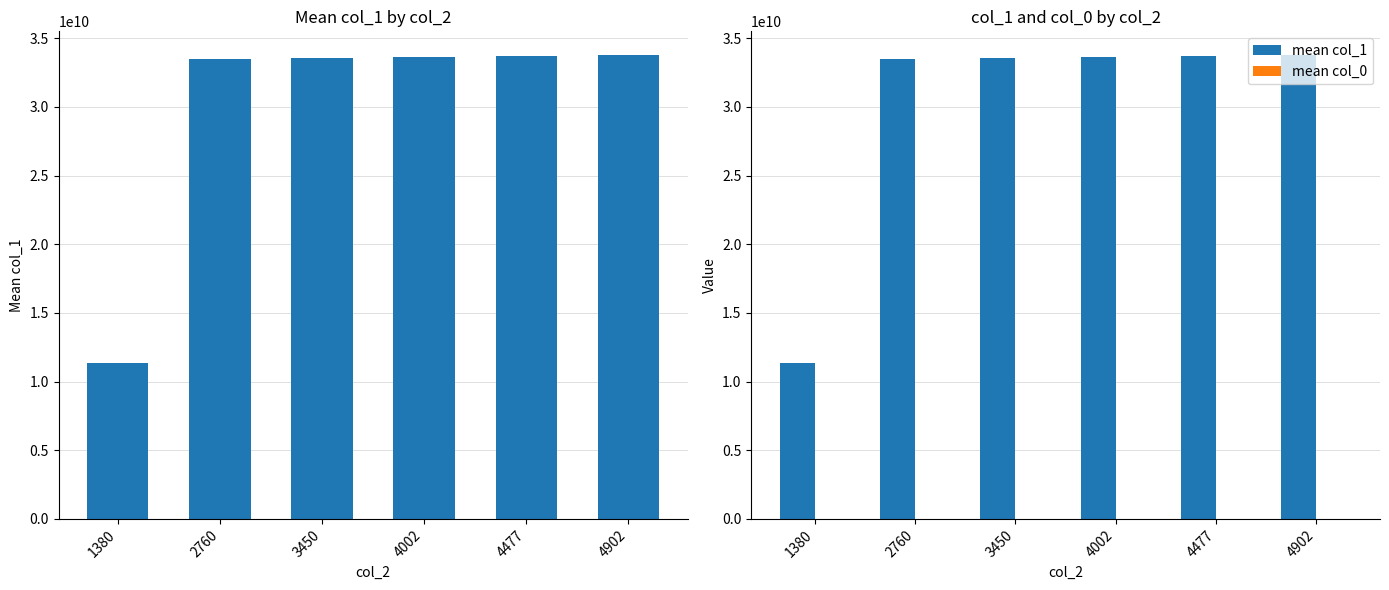

Where is mean col_0 nearest to the value 25?

1380